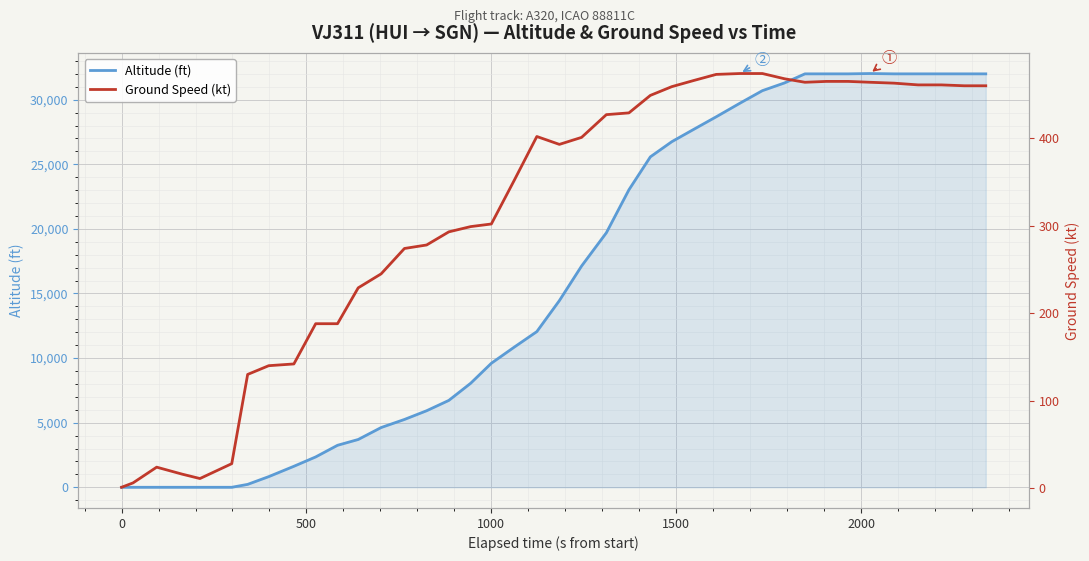

What are all the series names shown in the legend?

Altitude (ft), Ground Speed (kt)